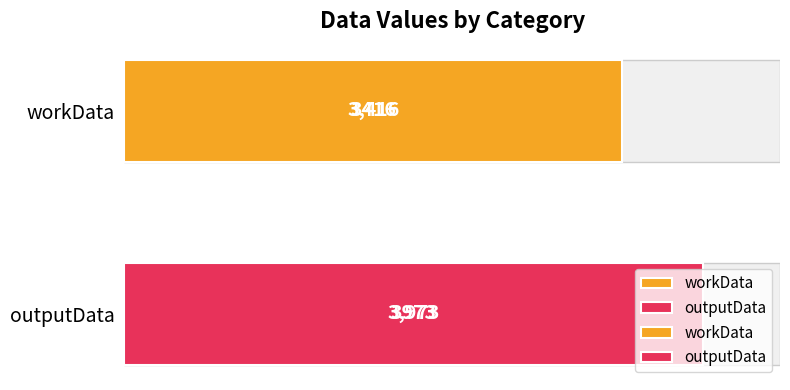

Approximately how many times larger is the value at outputData compared to workData?

1.2